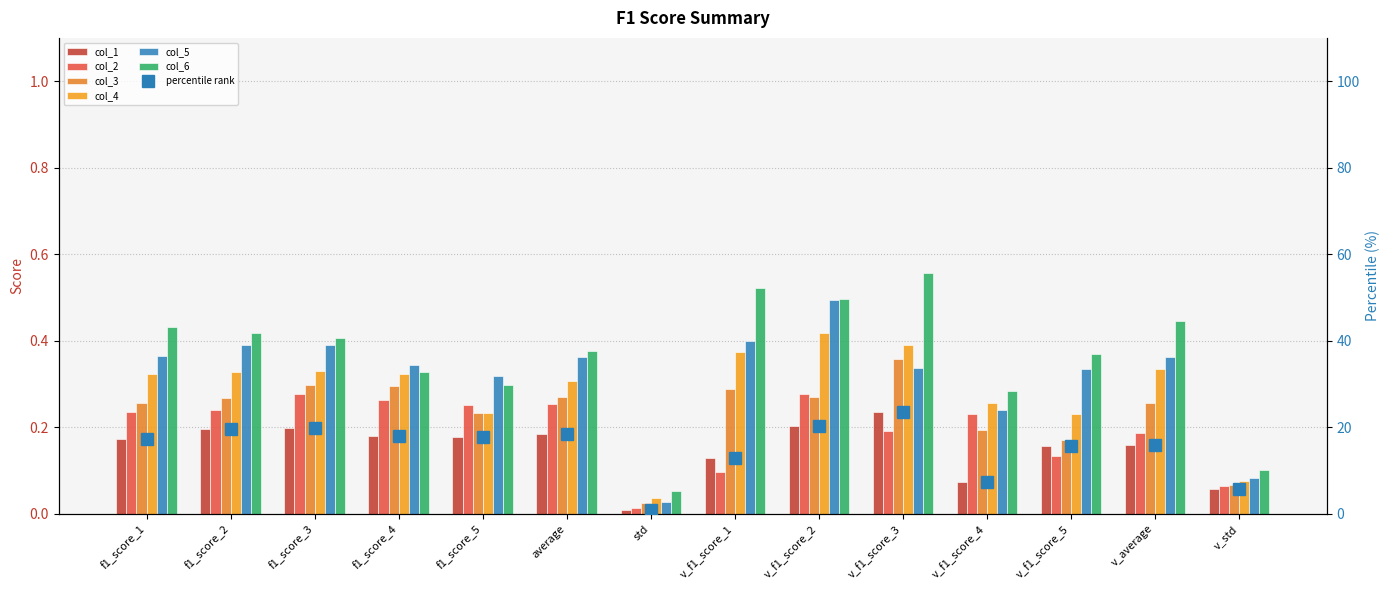

The col_4 series shows 0.1 at v_std. True or false?

False